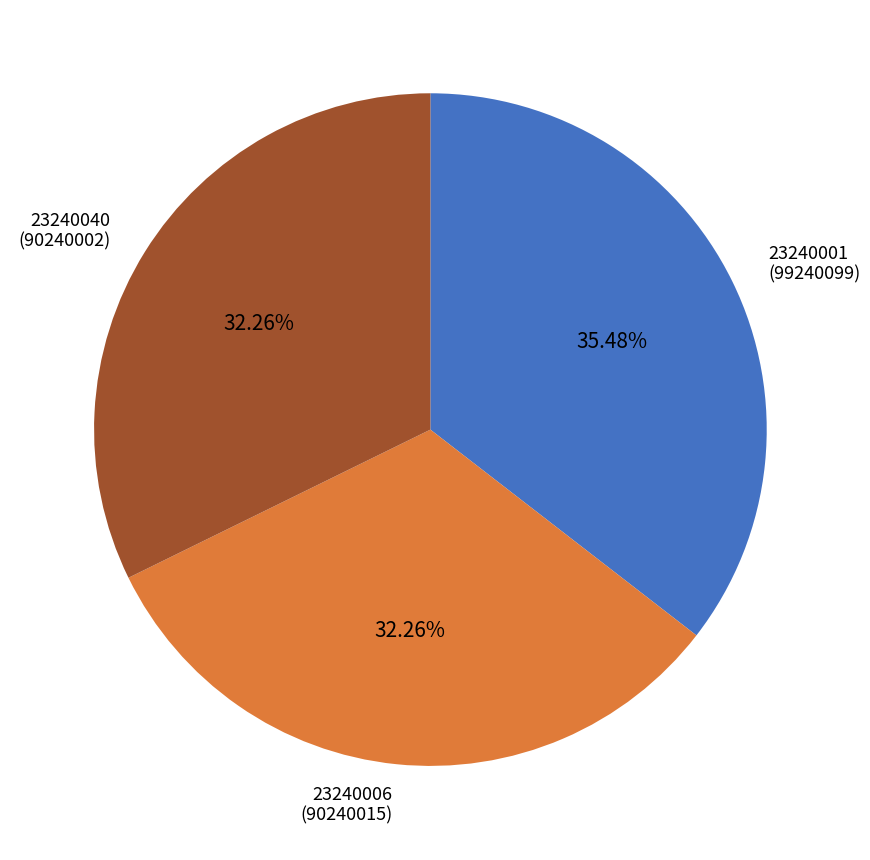

The 23240006 slice represents 32% of the pie. True or false?

True